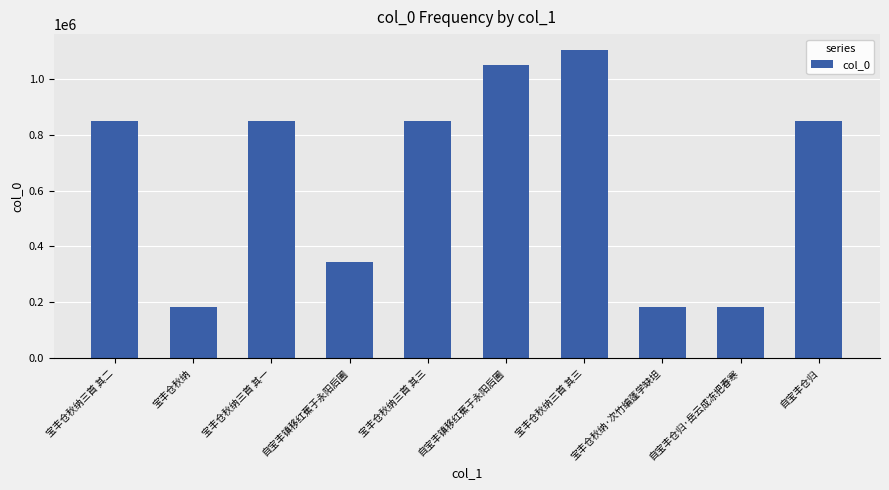

Which label corresponds to the smallest value in the chart?

宝丰仓秋纳